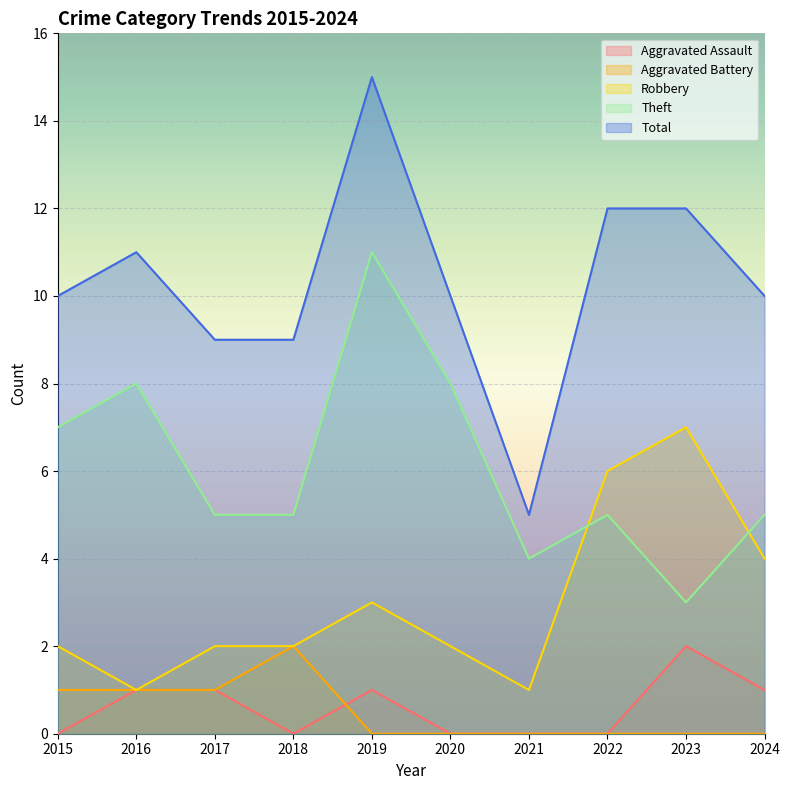

Where is Total nearest to the value 10?

2015